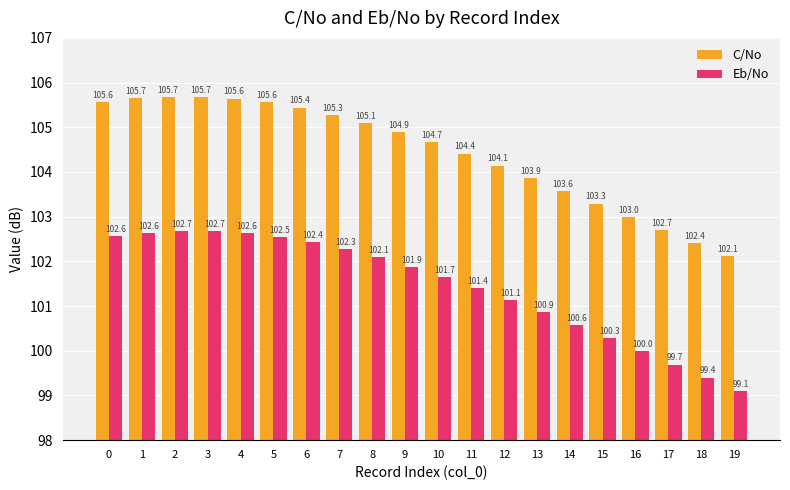

What is the total value across all series at 9?

206.8